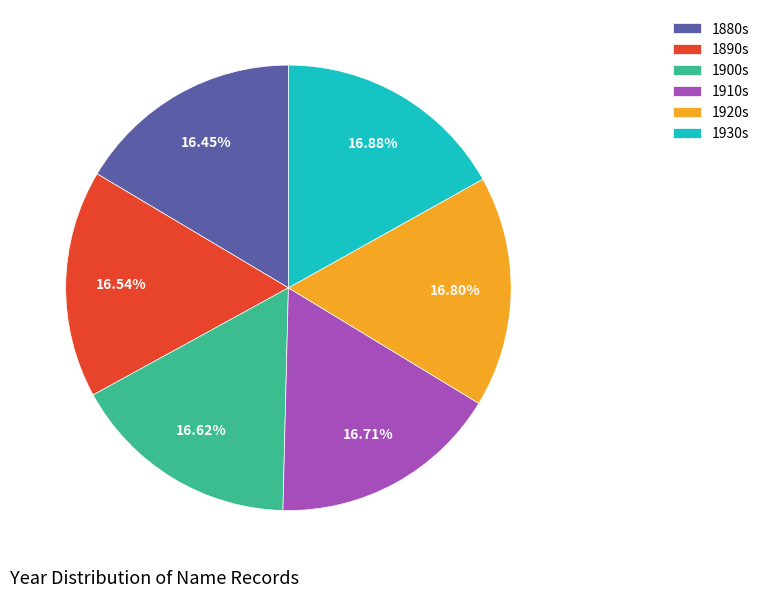

Approximately how many times larger is the value at 1900s compared to 1910s?

1.0